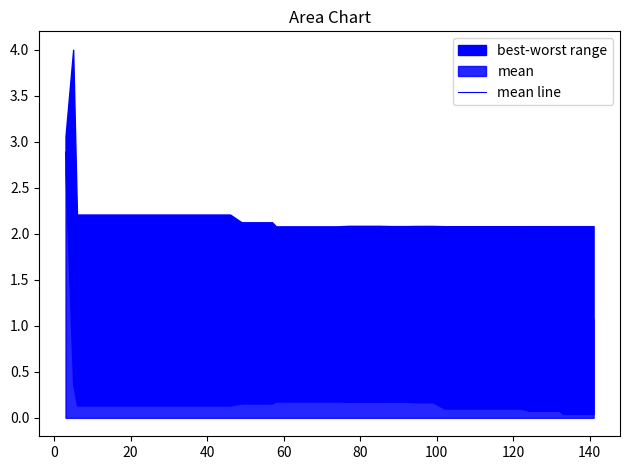

True or false: the data has more than 2 interior local peaks.

False